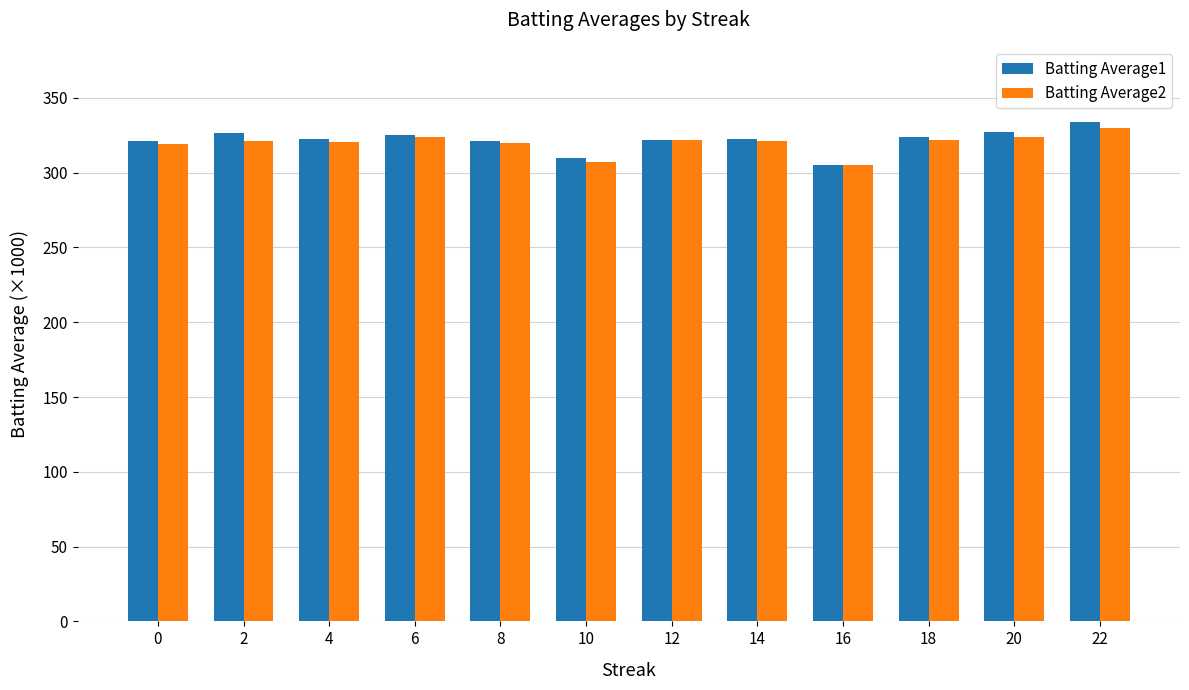

Which series has the widest spread of values?

Batting Average1